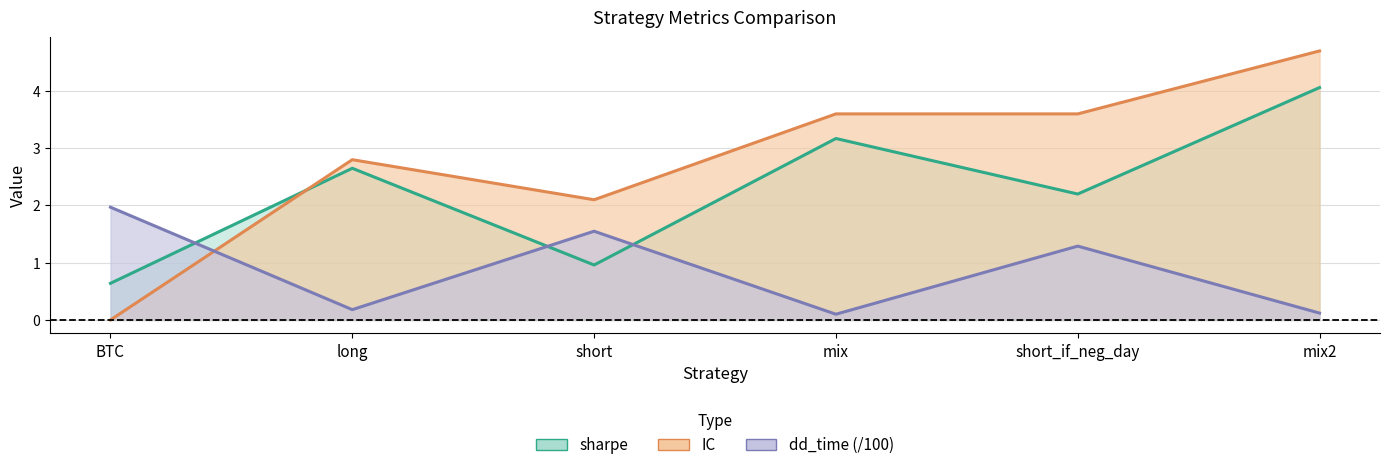

What is the approximate value of dd_time at long?

0.2